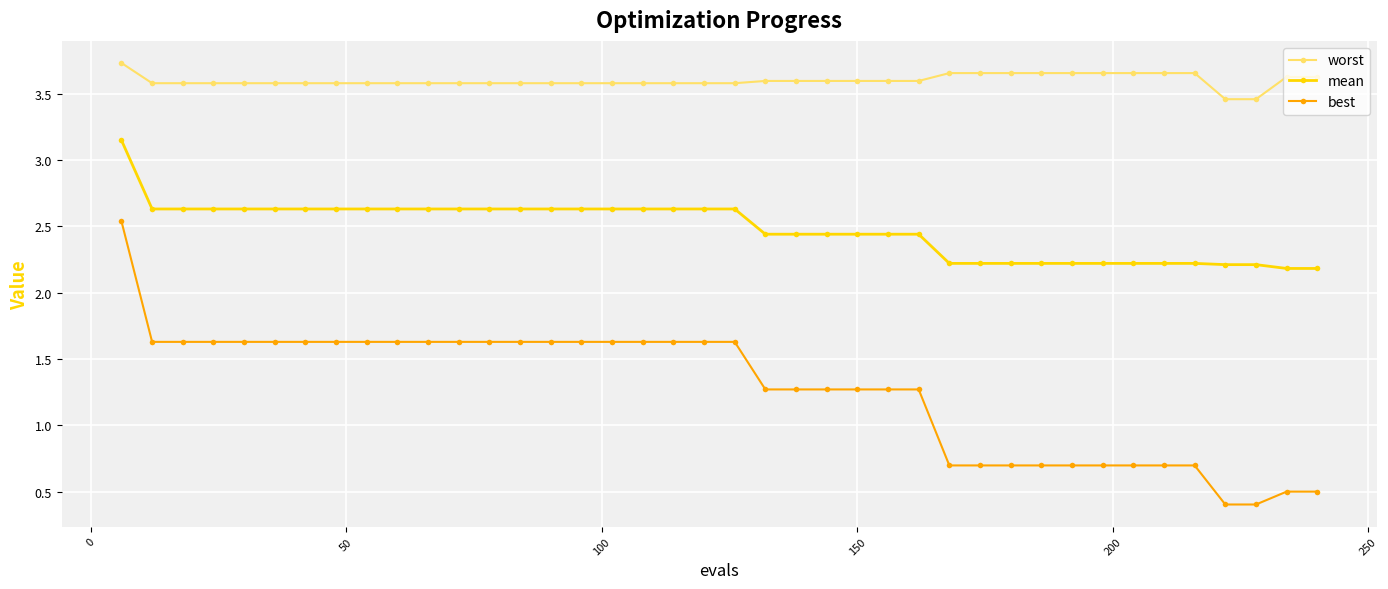

How many best values are between 0 and 1?

13